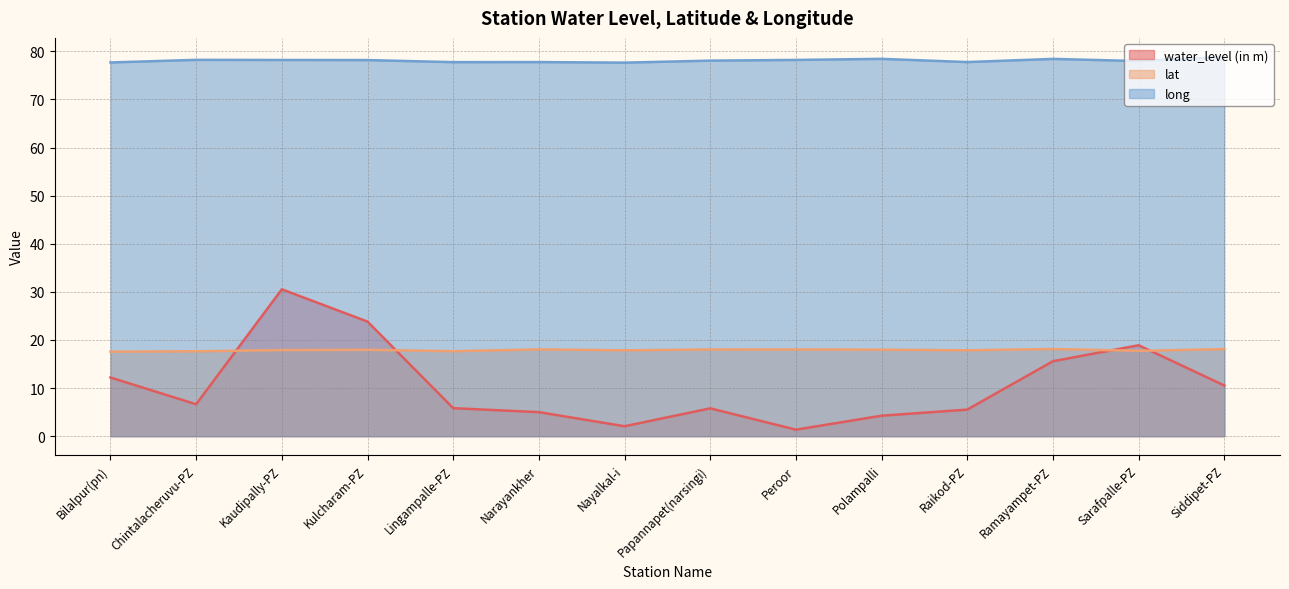

How many interior local valleys does the lat series have?

4